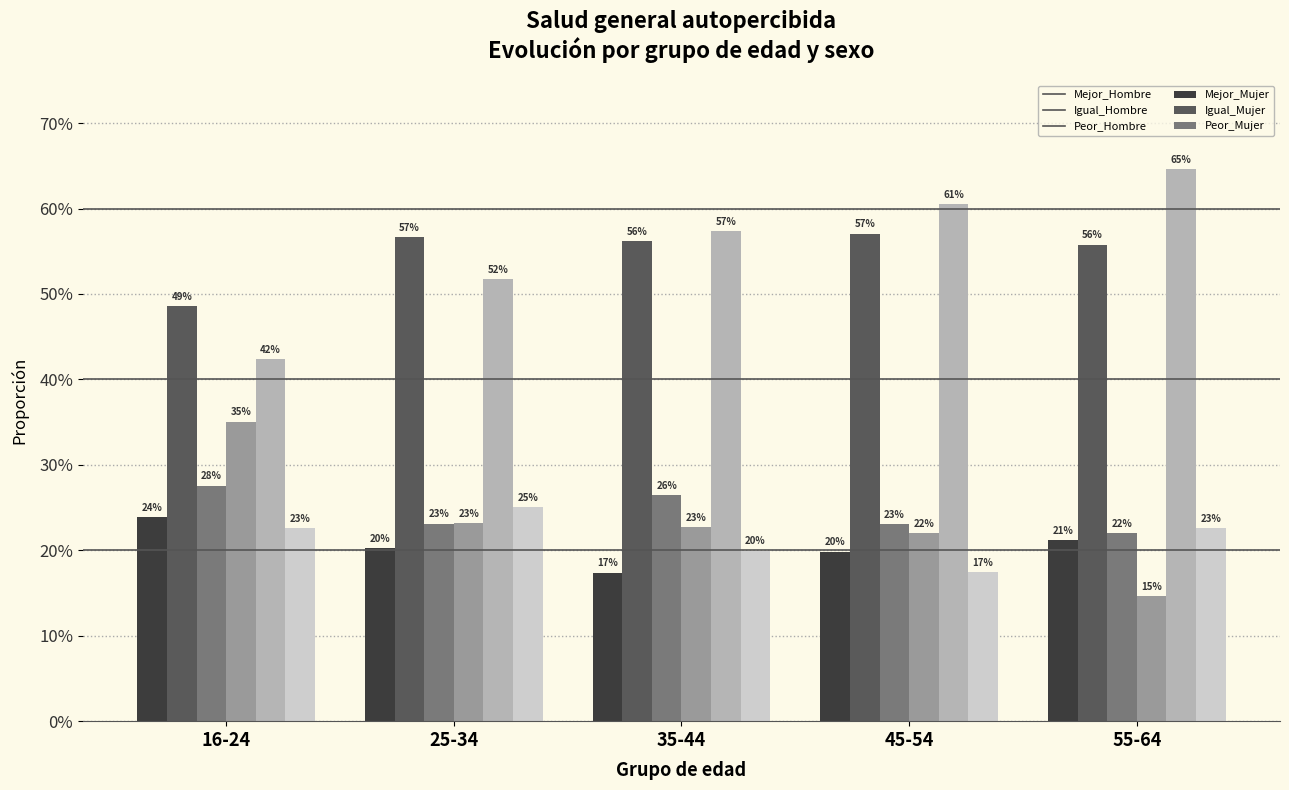

Does the chart contain any negative values?

No